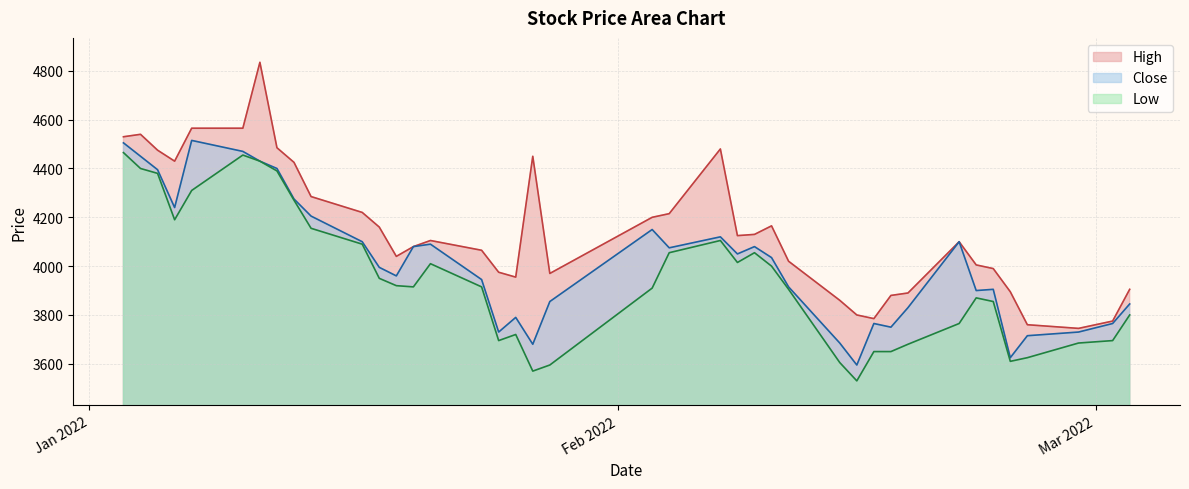

What is the label of the 40th point from the left?

2022-03-03